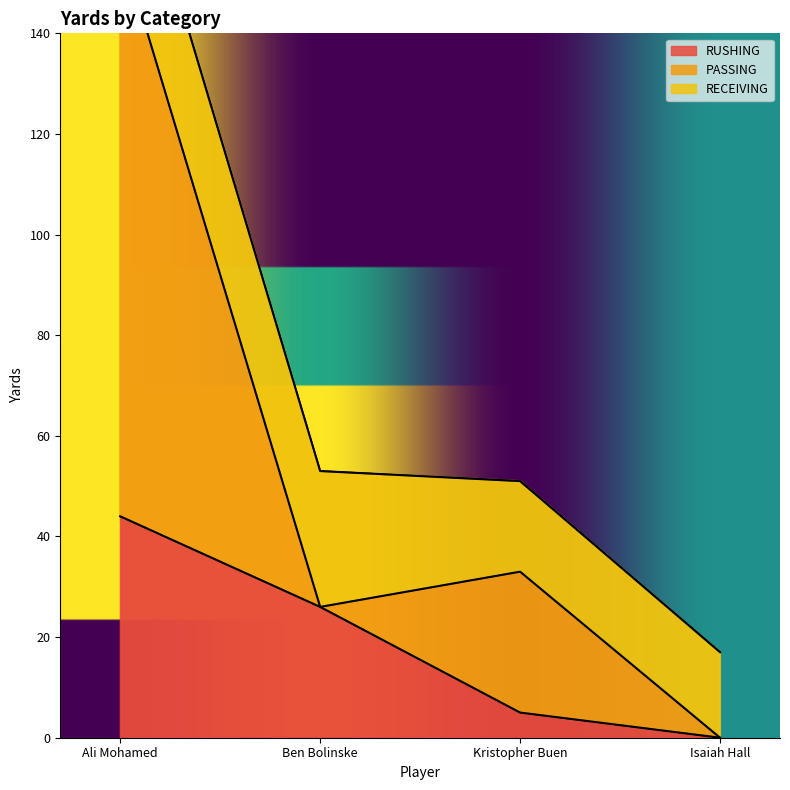

What is the maximum value for PASSING?

158